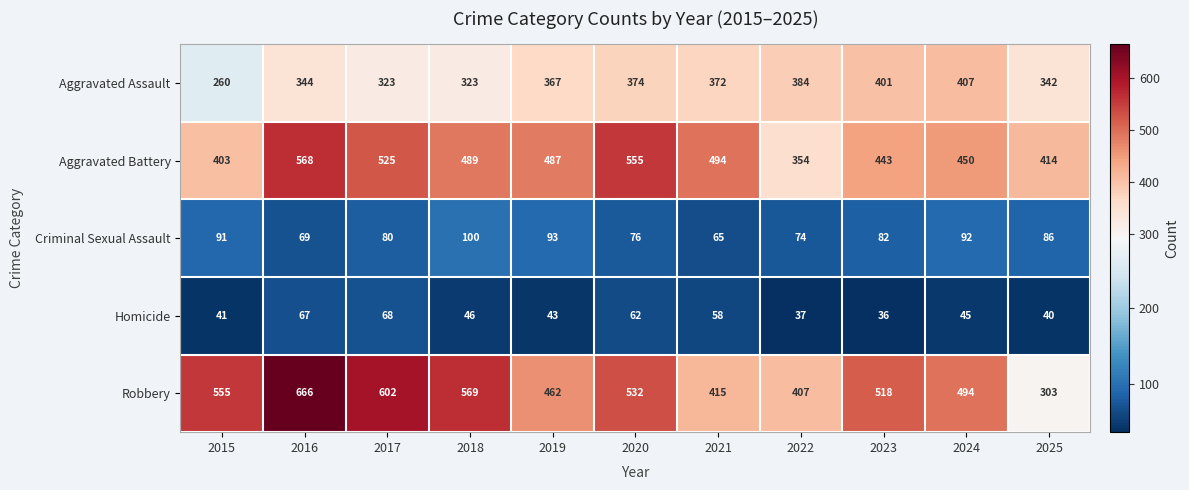

Count the number of categories in the chart.

11